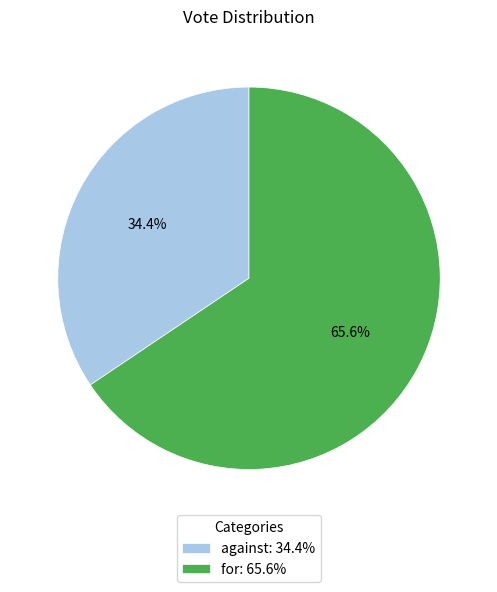

Does for account for over 50% of the chart?

Yes